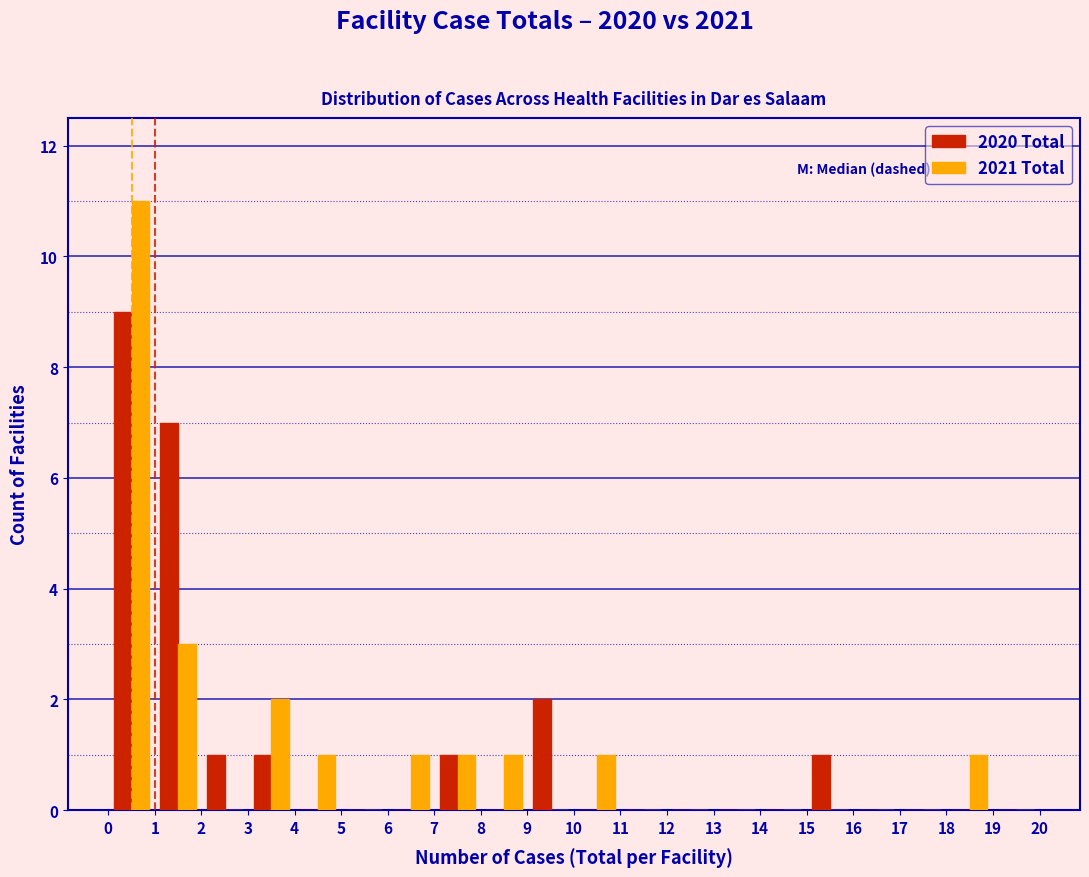

Reading left to right, list every range on the x-axis with the height of the bar of each series over it. The values are not printed on the chart, so give them approximately, as read against the axis.

0 to 1: 2020 Total=9	2021 Total=11
1 to 2: 2020 Total=7	2021 Total=3
2 to 3: 2020 Total=1	2021 Total=0
3 to 4: 2020 Total=1	2021 Total=2
4 to 5: 2020 Total=0	2021 Total=1
5 to 6: 2020 Total=0	2021 Total=0
6 to 7: 2020 Total=0	2021 Total=1
7 to 8: 2020 Total=1	2021 Total=1
8 to 9: 2020 Total=0	2021 Total=1
9 to 10: 2020 Total=2	2021 Total=0
10 to 11: 2020 Total=0	2021 Total=1
11 to 12: 2020 Total=0	2021 Total=0
12 to 13: 2020 Total=0	2021 Total=0
13 to 14: 2020 Total=0	2021 Total=0
14 to 15: 2020 Total=0	2021 Total=0
15 to 16: 2020 Total=1	2021 Total=0
16 to 17: 2020 Total=0	2021 Total=0
17 to 18: 2020 Total=0	2021 Total=0
18 to 19: 2020 Total=0	2021 Total=1
19 to 20: 2020 Total=0	2021 Total=0